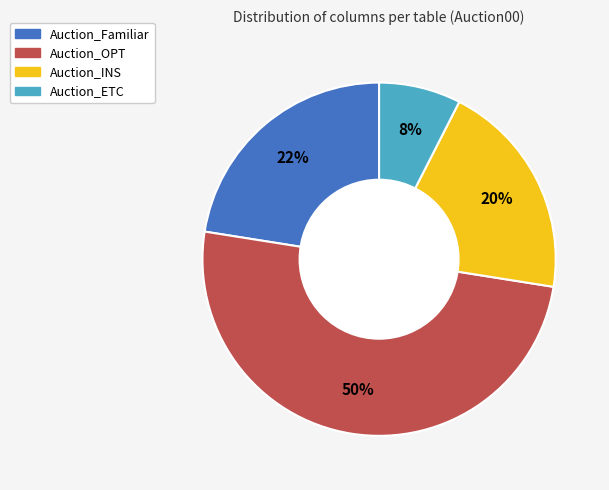

Which has a higher value, Auction_OPT or Auction_Familiar?

Auction_OPT